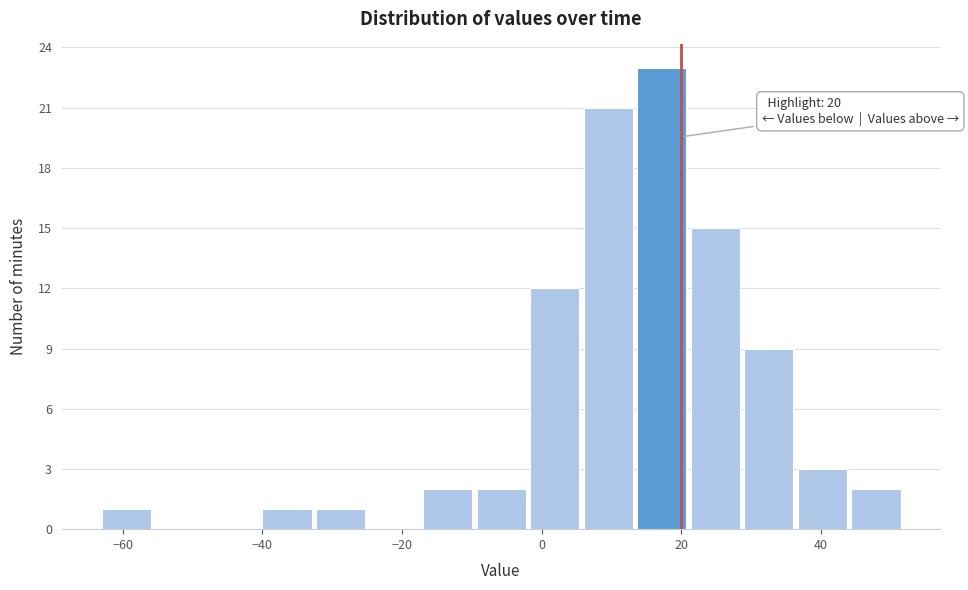

Around what value on the x-axis is the tallest bar? Give the approximate position of its centre, as read against the axis.

18